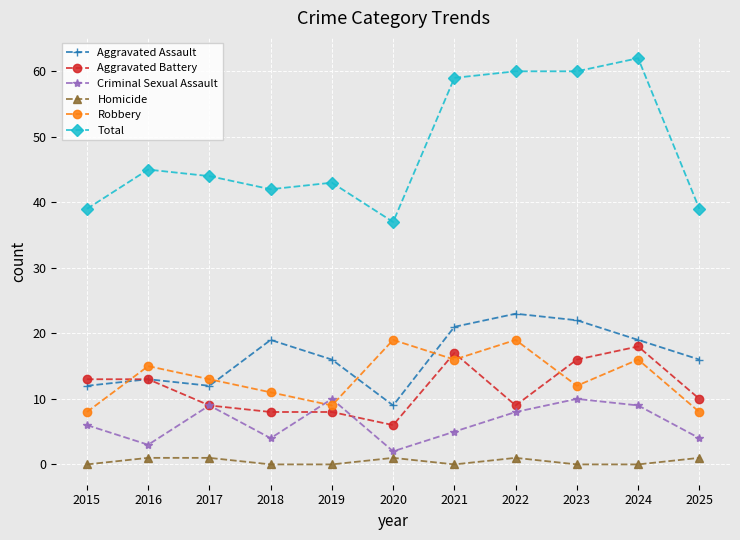

Reading left to right, extract all data points from this chart.

Aggravated Assault: 12	13	12	19	16	9	21	23	22	19	16
Aggravated Battery: 13	13	9	8	8	6	17	9	16	18	10
Criminal Sexual Assault: 6	3	9	4	10	2	5	8	10	9	4
Homicide: 0	1	1	0	0	1	0	1	0	0	1
Robbery: 8	15	13	11	9	19	16	19	12	16	8
Total: 39	45	44	42	43	37	59	60	60	62	39